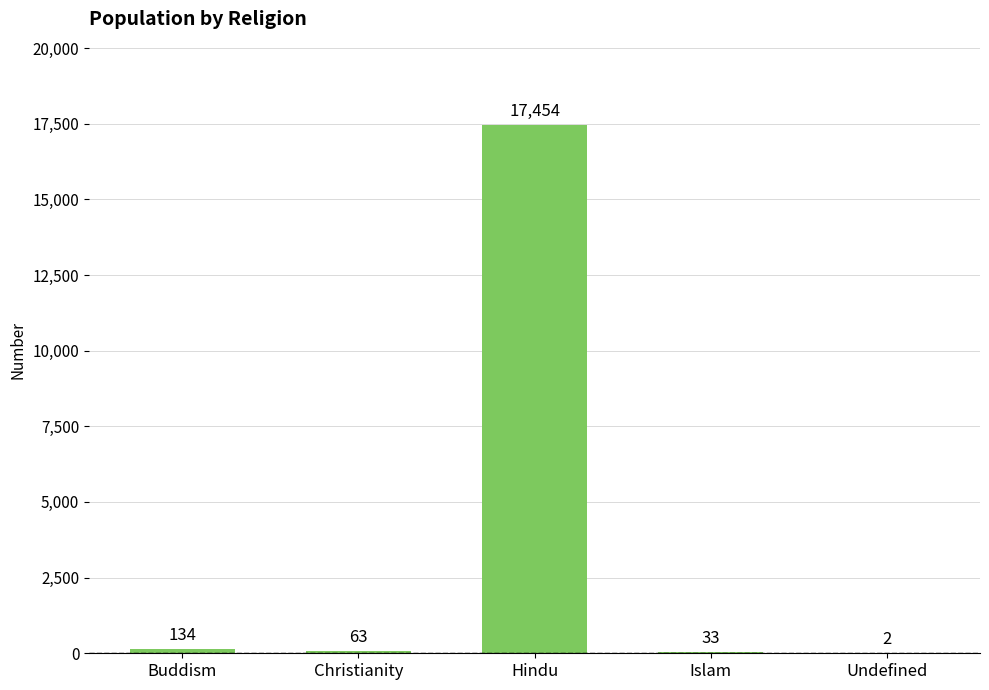

Is it true that the value at Buddism is 134?

True